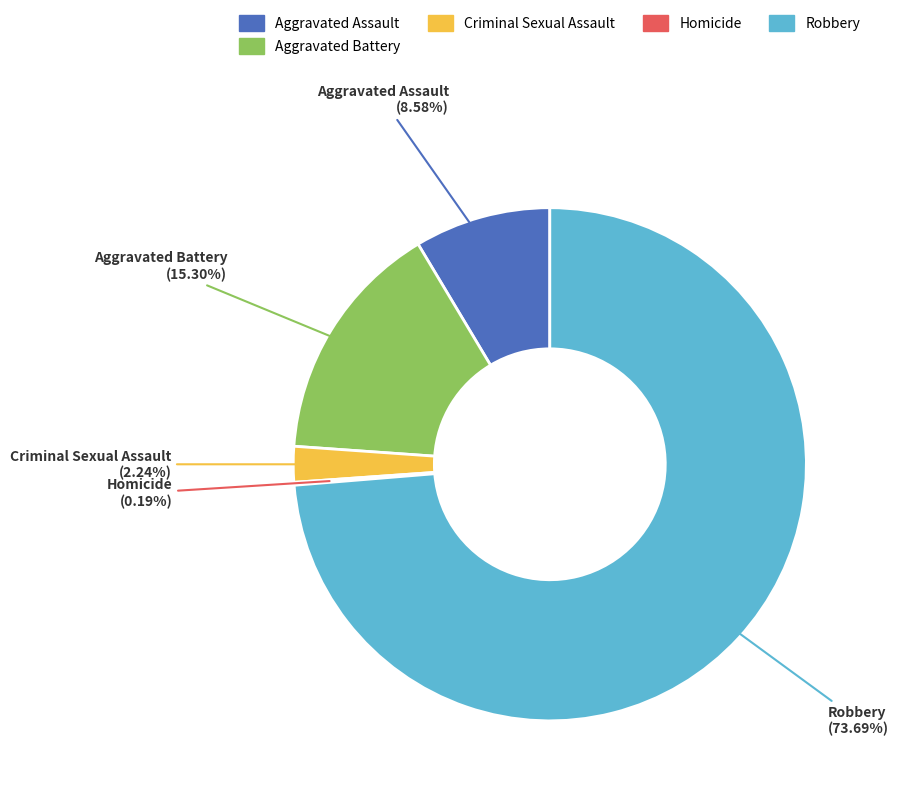

What percentage is the Criminal Sexual Assault slice, to the nearest percent?

2%